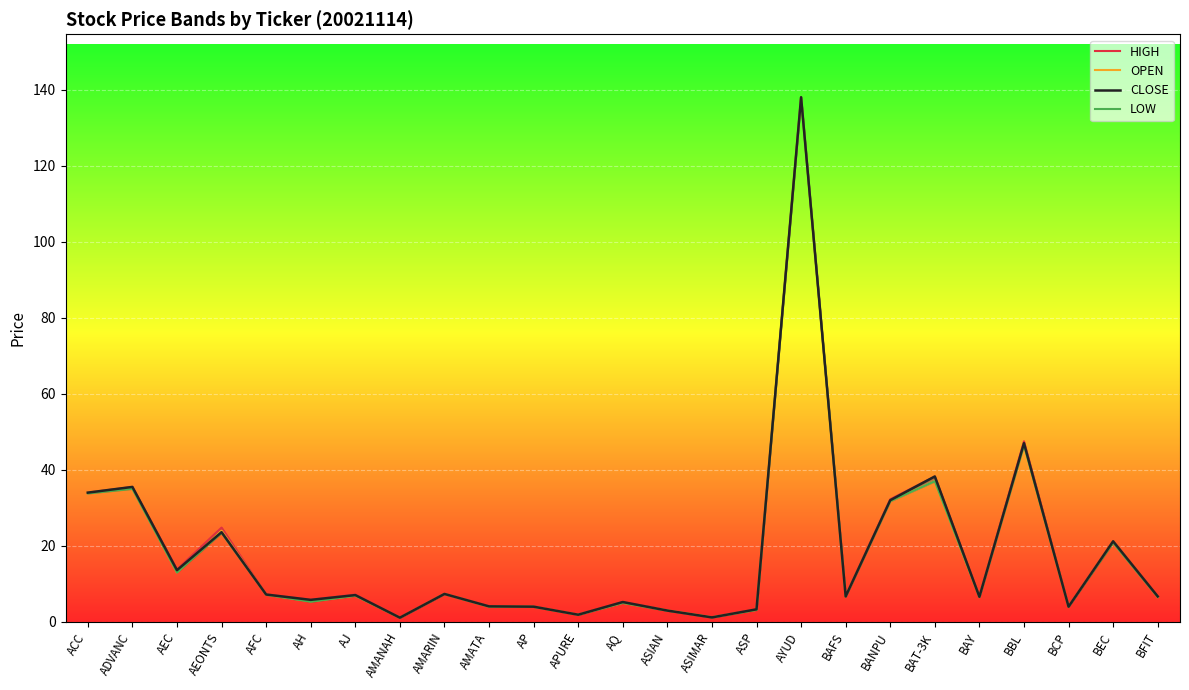

List the series in order of their overall mean, lowest first.

LOW, OPEN, CLOSE, HIGH